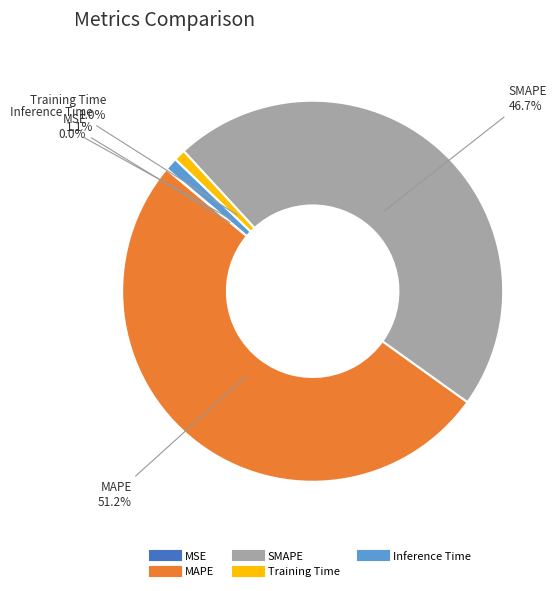

Which category has the biggest portion of the pie?

MAPE